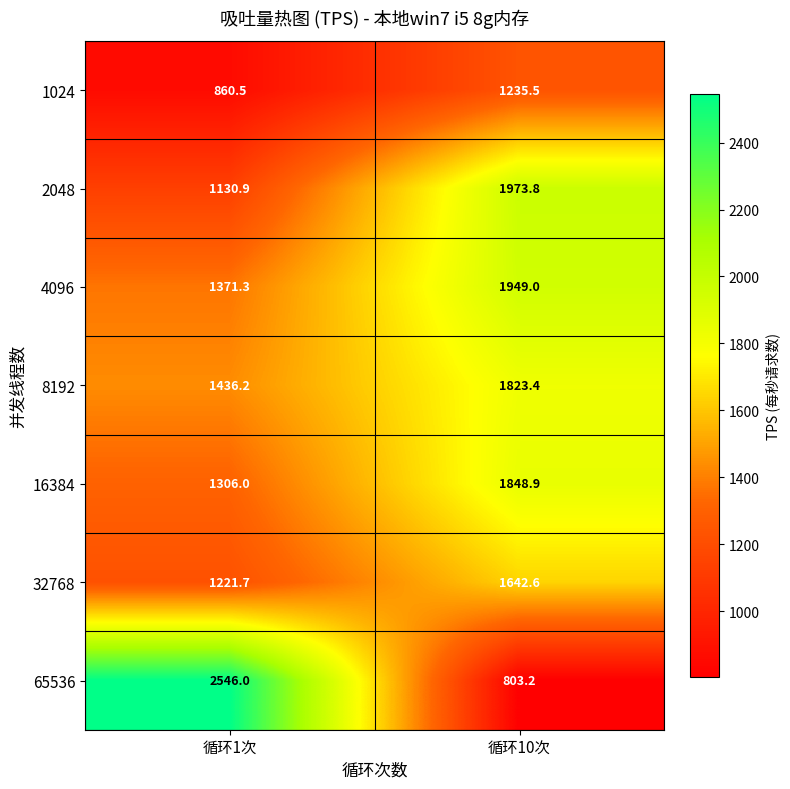

What is the difference between the 32768 values at 循环10次 and 循环1次?

420.9